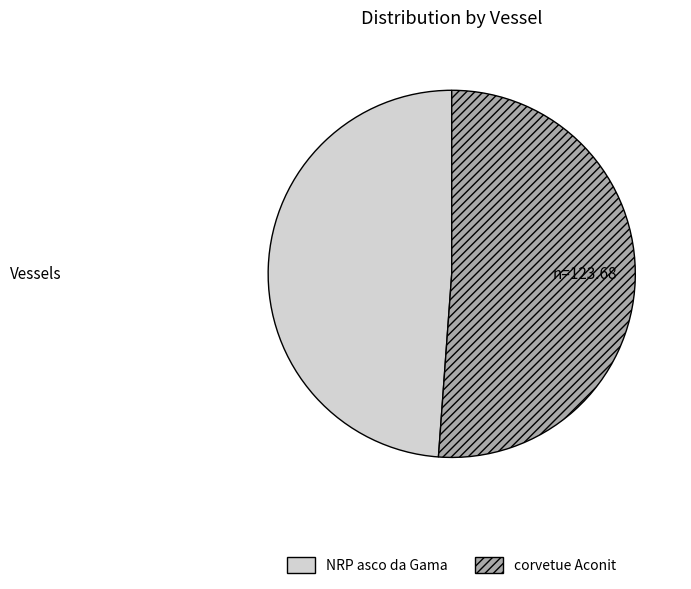

Which category has the smallest portion of the pie?

NRP asco da Gama